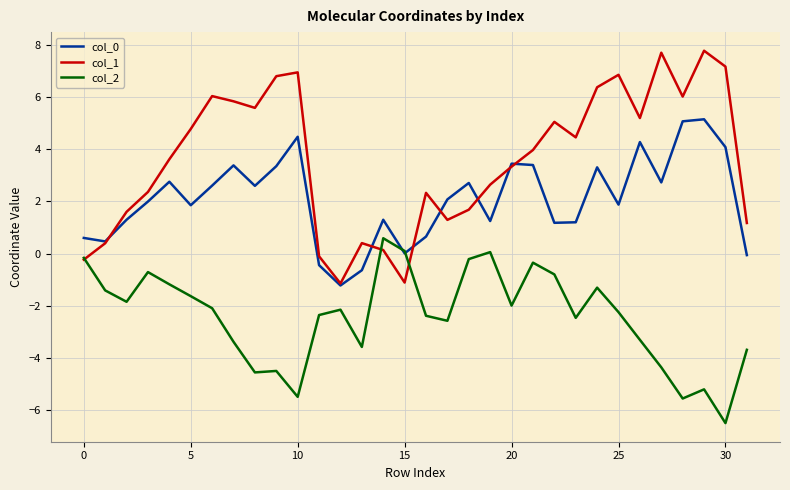

Which series has the largest total across all categories?

col_1